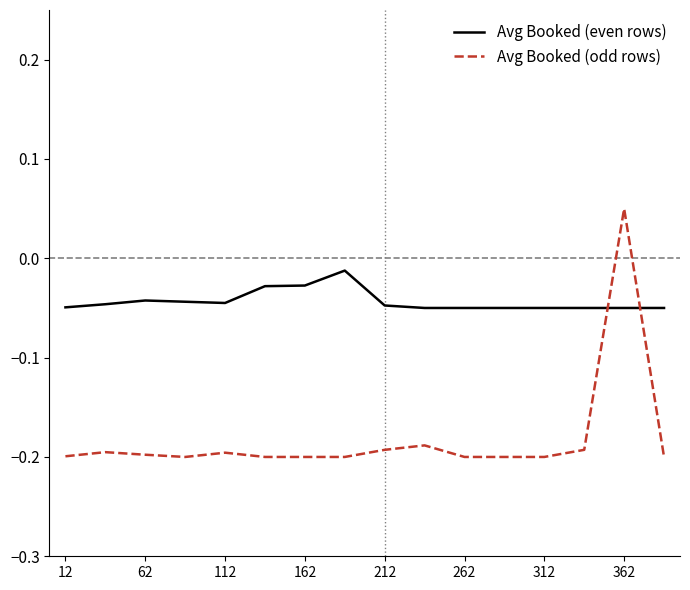

Which series has the widest spread of values?

Avg Booked (odd rows)